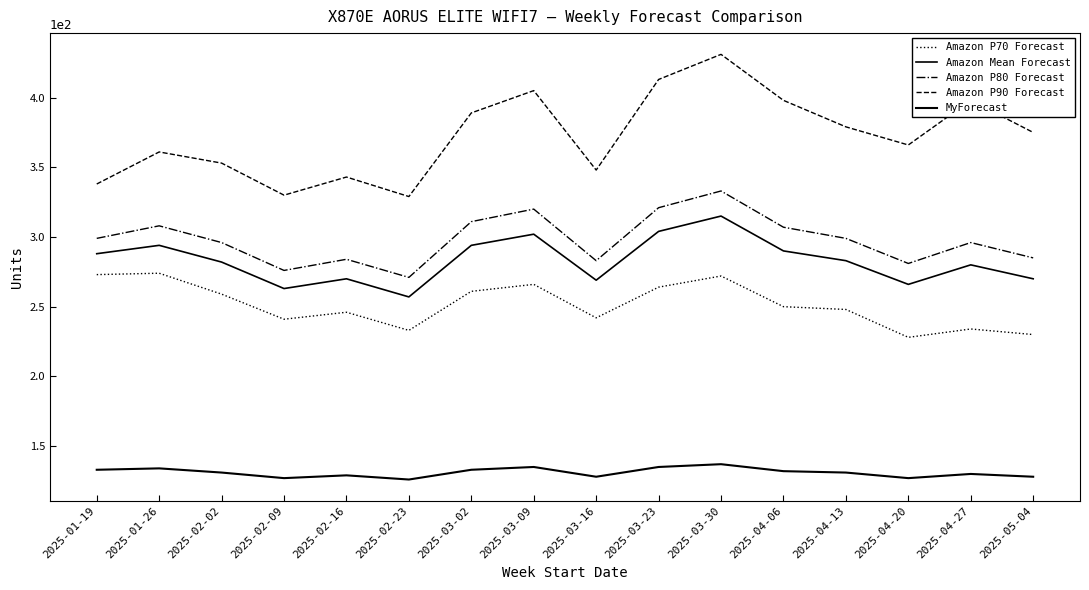

How many lines are shown in the chart?

5